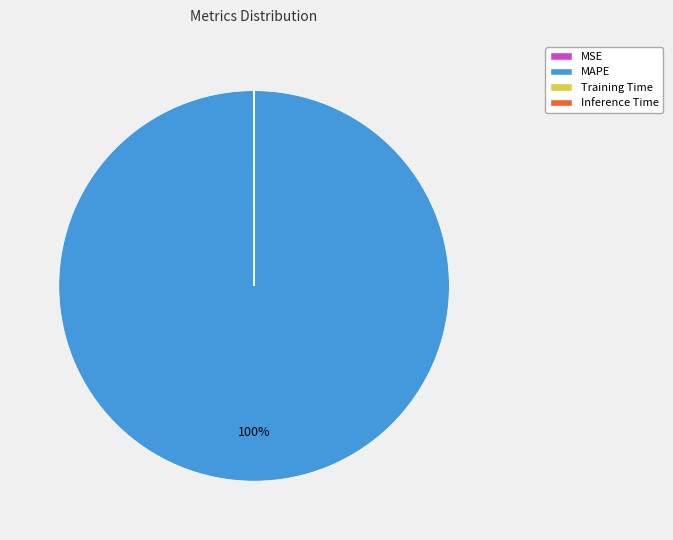

Which category has the biggest portion of the pie?

MAPE